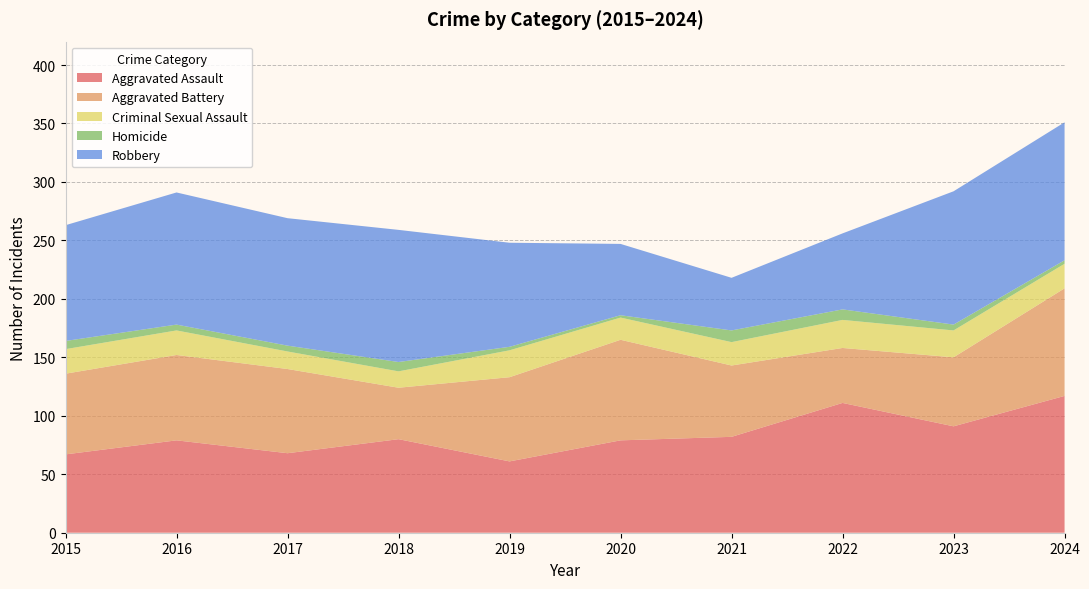

Reading left to right, extract all data points from this chart.

Aggravated Assault: 67	79	68	80	61	79	82	111	91	117
Aggravated Battery: 69	73	72	44	72	86	61	47	59	92
Criminal Sexual Assault: 21	21	15	14	23	19	20	24	23	21
Homicide: 7	5	5	8	3	2	10	9	5	3
Robbery: 99	113	109	113	89	61	45	65	114	118